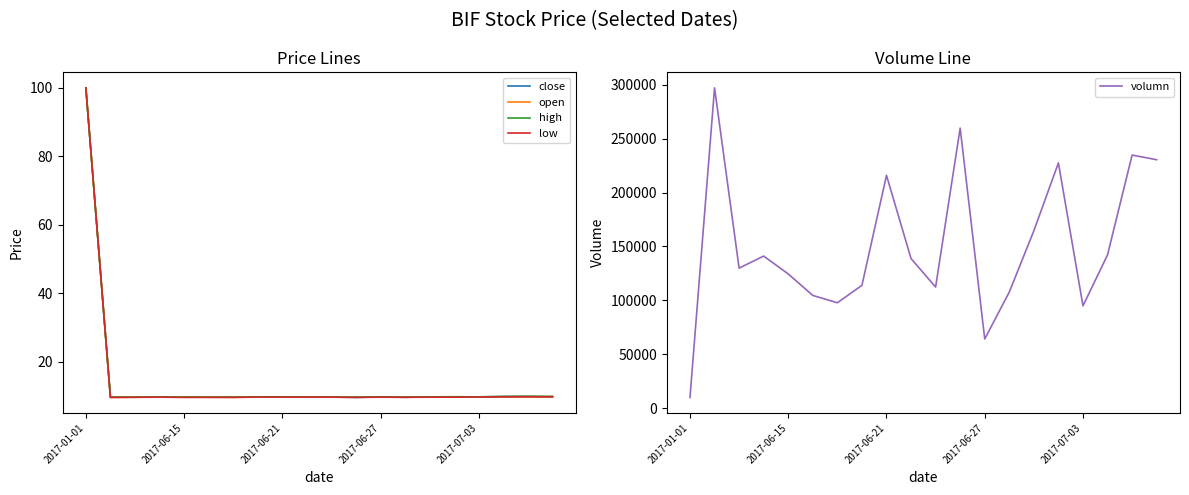

What is the minimum value shown in the chart?

9.5